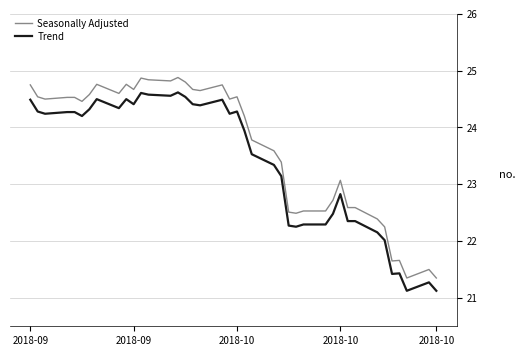

Which series has the largest total across all categories?

Seasonally Adjusted